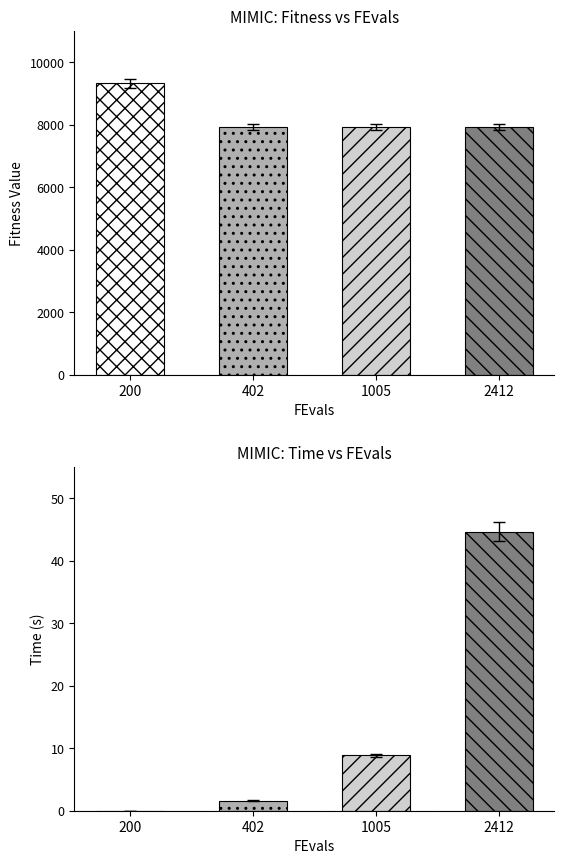

Which series has the largest total across all categories?

Fitness